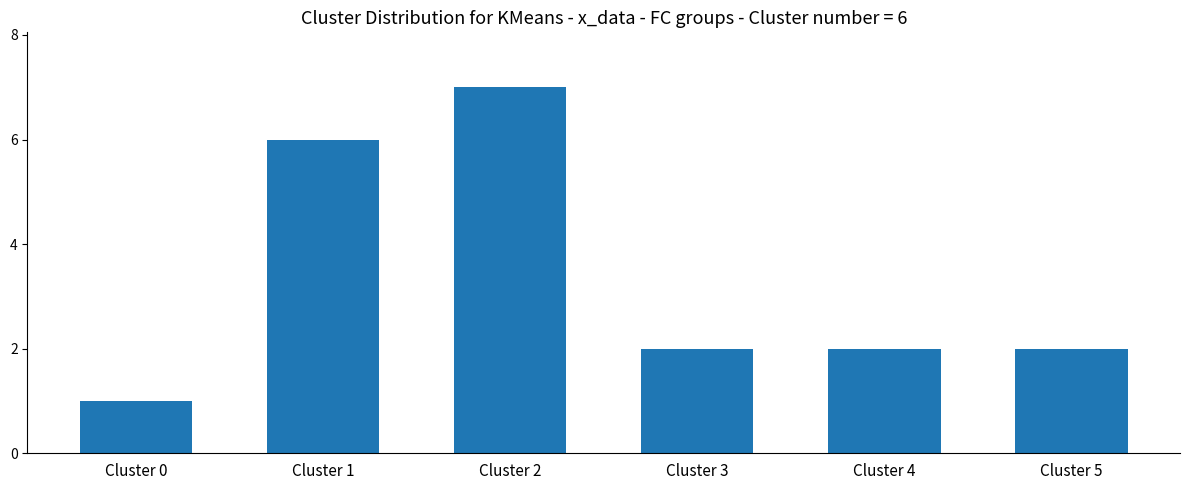

Reading right to left, extract all data points from this chart.

Cluster 5=2	Cluster 4=2	Cluster 3=2	Cluster 2=7	Cluster 1=6	Cluster 0=1